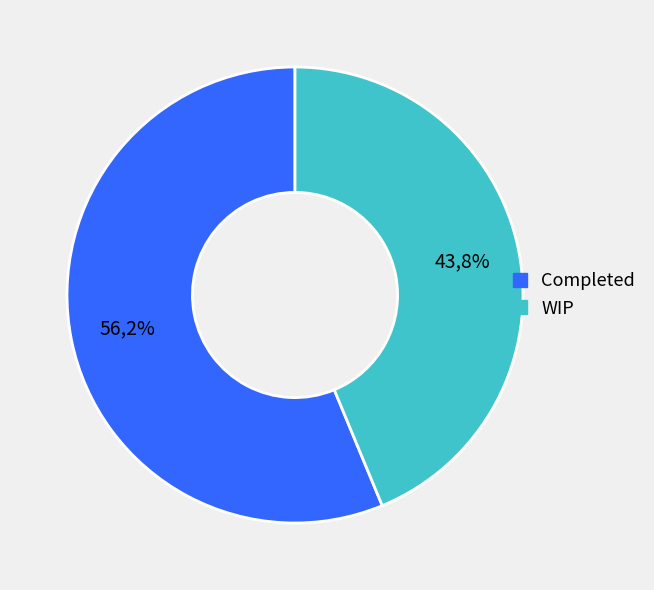

To the nearest percent, what percentage of the pie is Completed?

56%